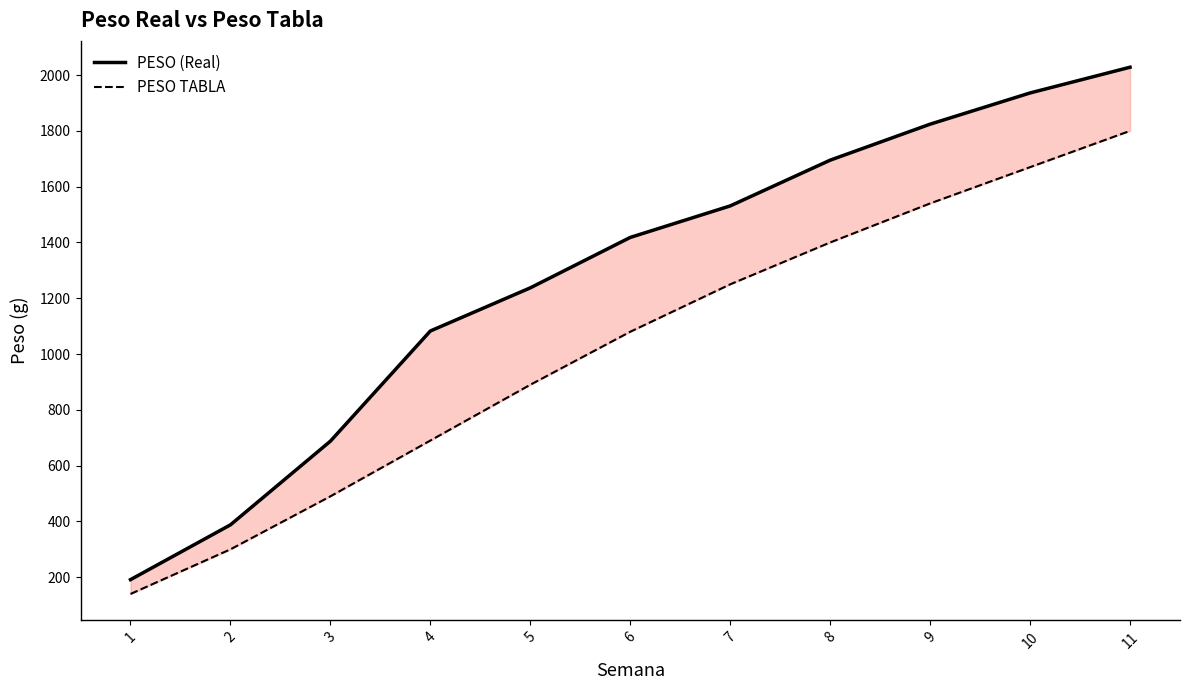

True or false: PESO TABLA and PESO (Real) cross at least once.

False